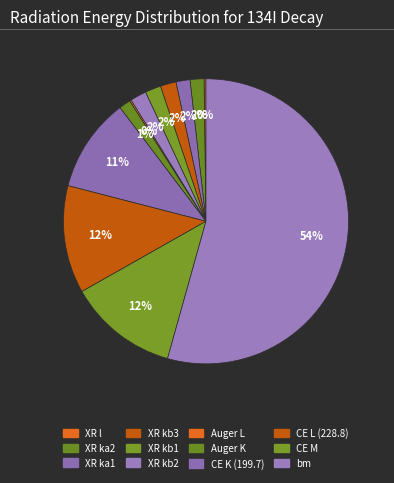

What is the smallest slice in the pie chart?

Auger L